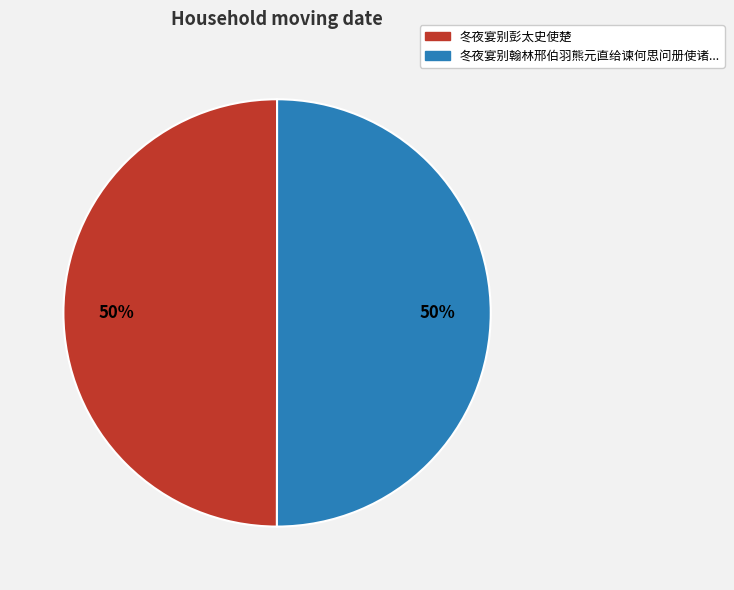

To the nearest percent, what is the average slice percentage?

50%